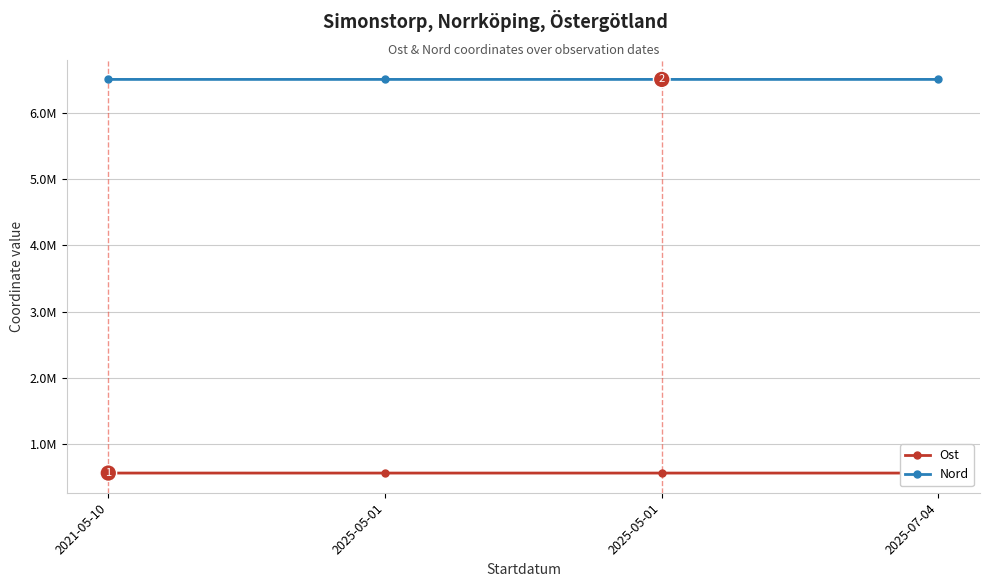

At which category is the sum across all series the highest?

2021-05-10